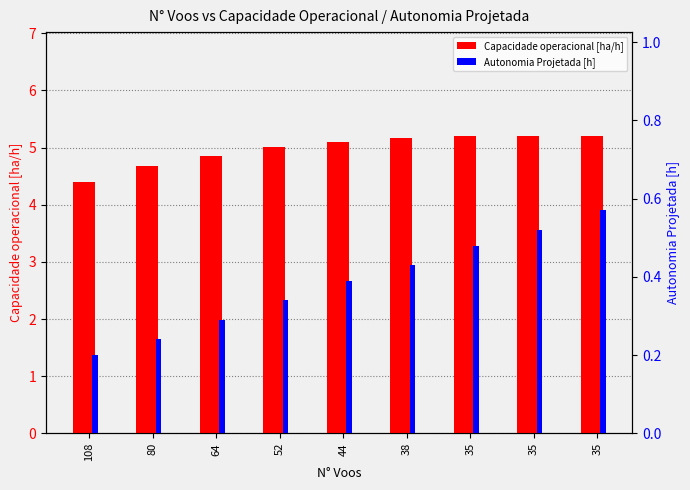

The Capacidade operacional [ha/h] series shows 6.9 at 52. True or false?

False